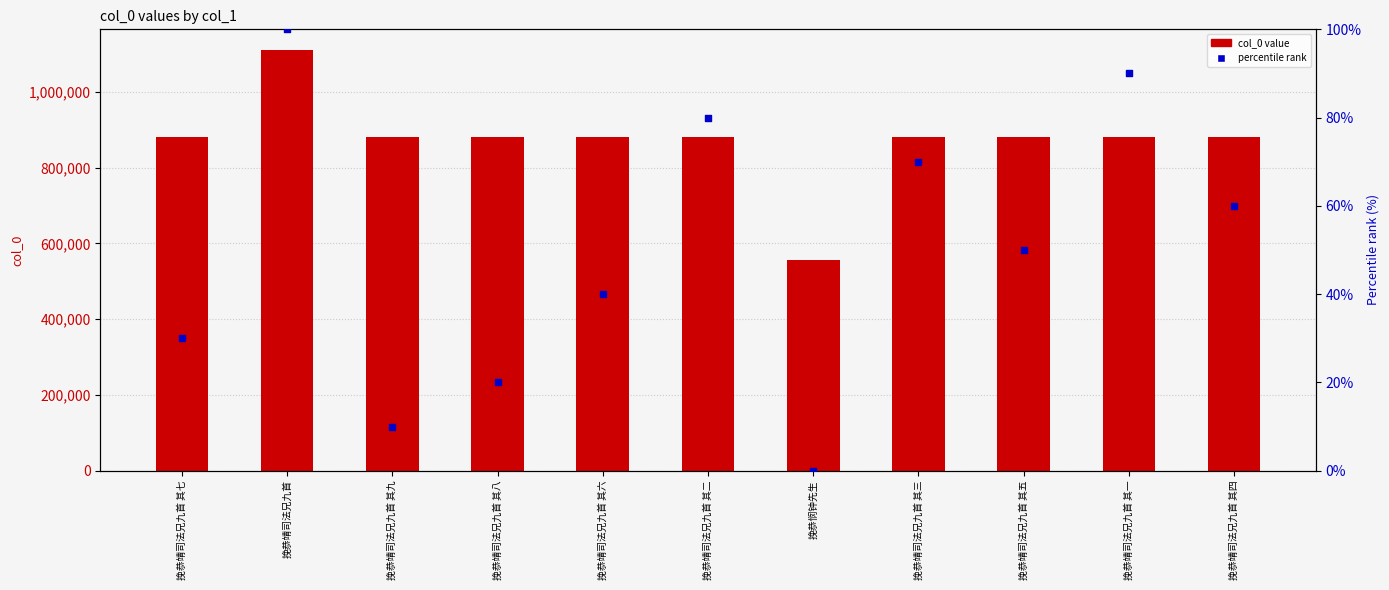

Is the value of percentile rank at 挽恭靖司法兄九首 其五 greater than the value of col_0 value at 挽恭靖司法兄九首 其七?

No